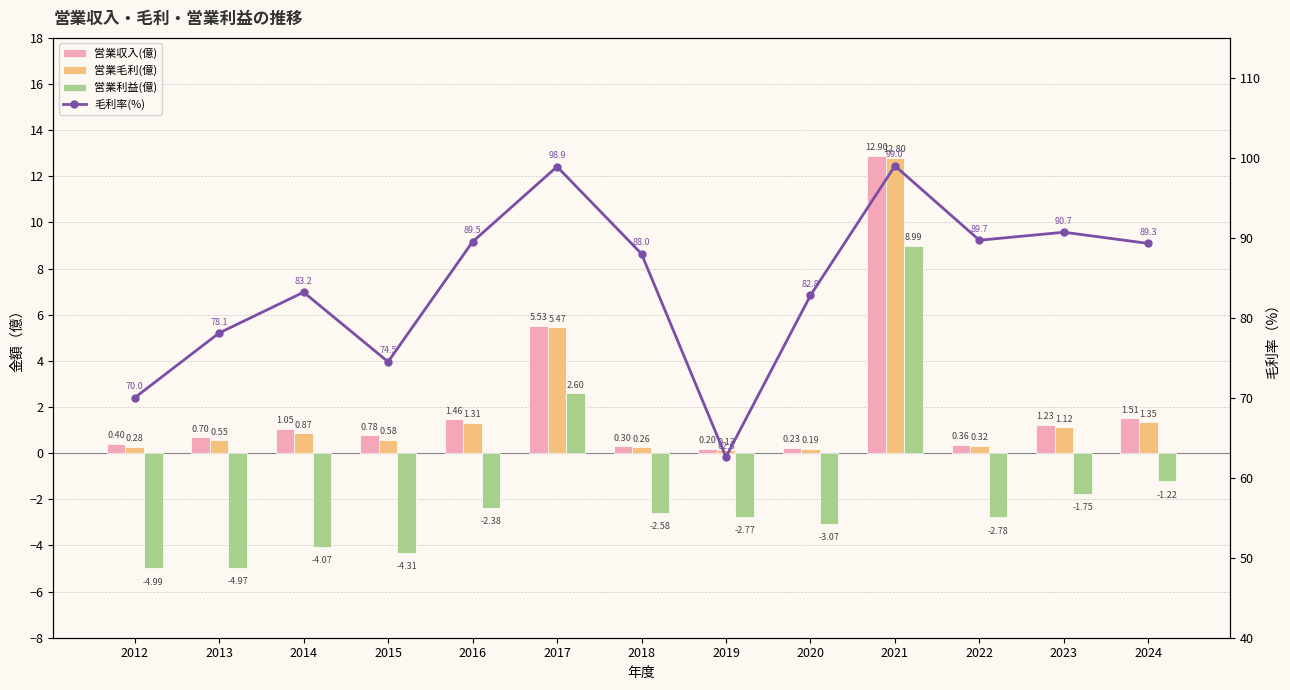

What is the difference between the second highest and minimum values in the 営業毛利(億) series?

5.3